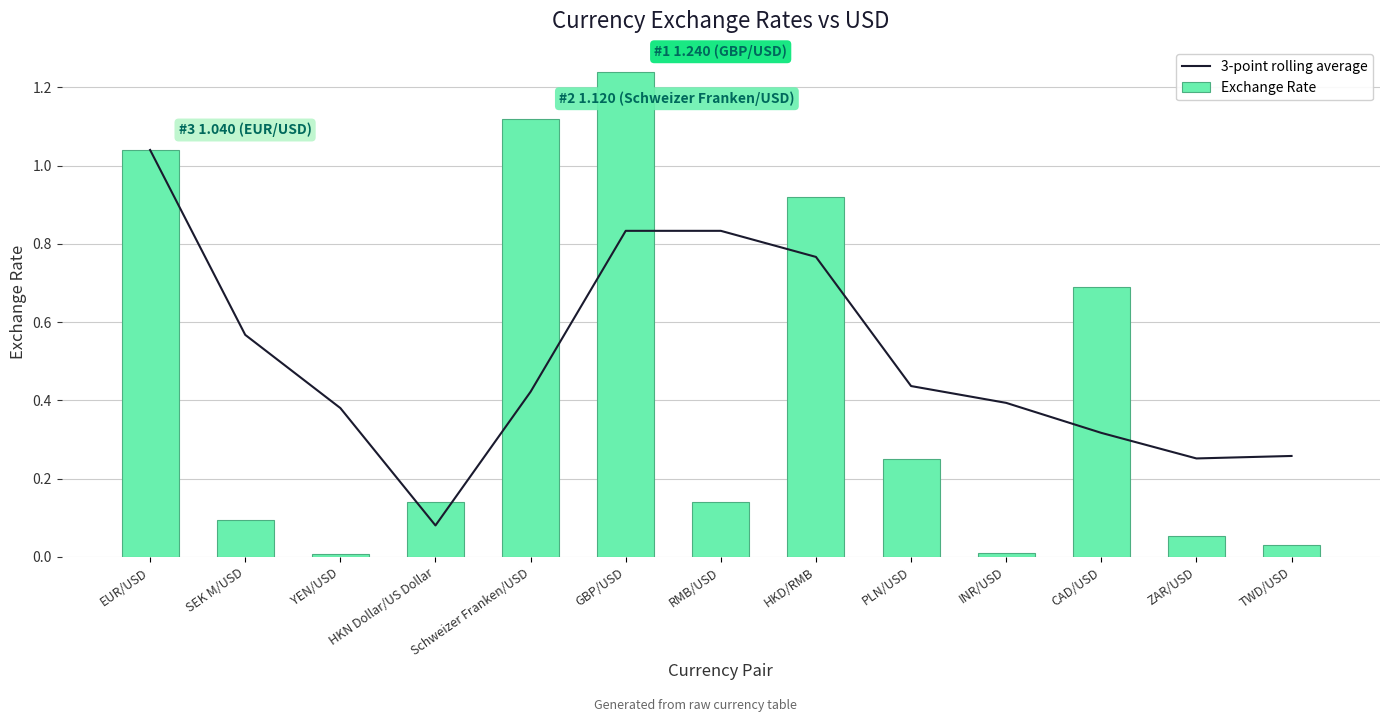

What are all the series names shown in the legend?

3-point rolling average, Exchange Rate